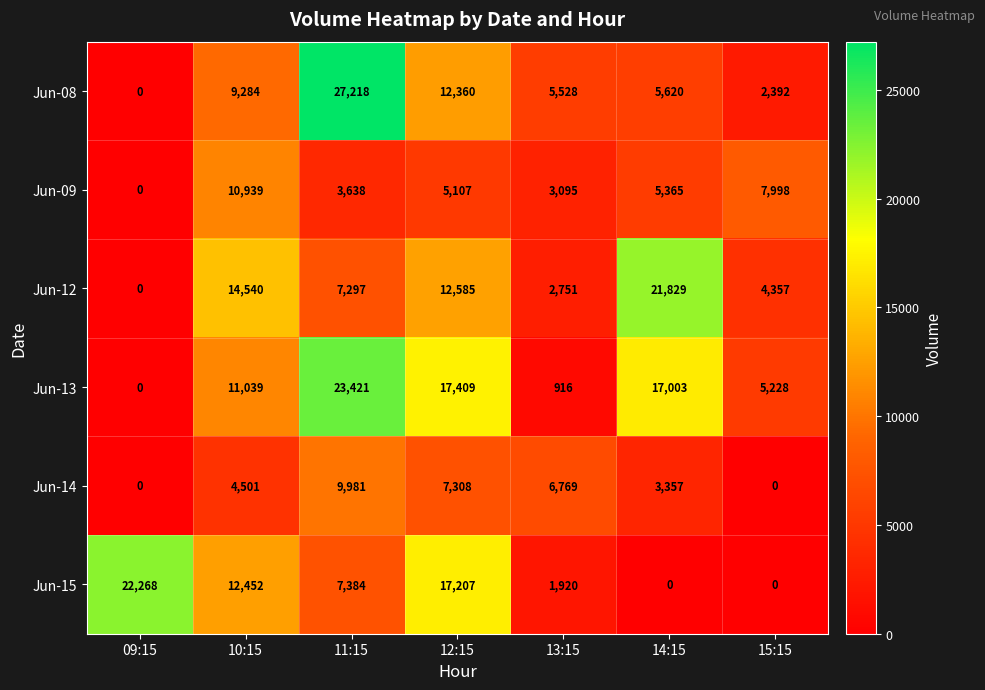

At which label does Jun-08 reach its minimum?

09:15